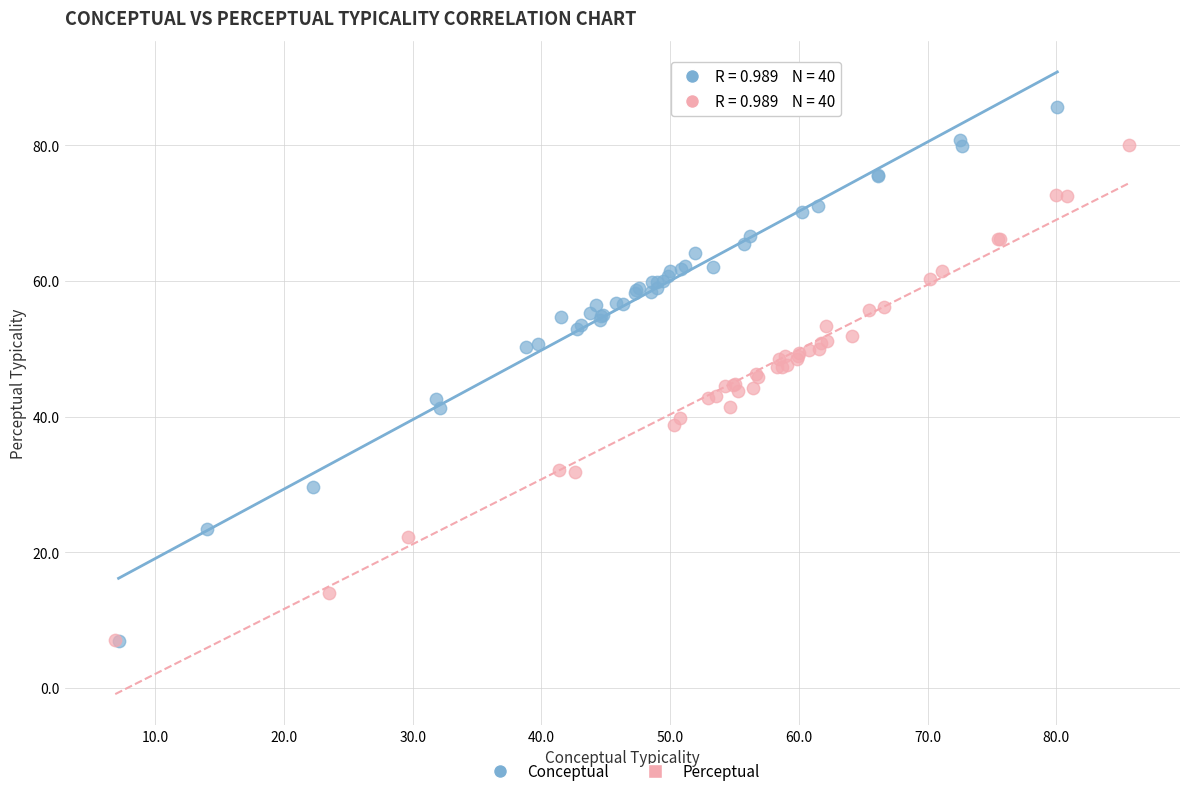

Which series reaches the maximum Y coordinate?

Conceptual